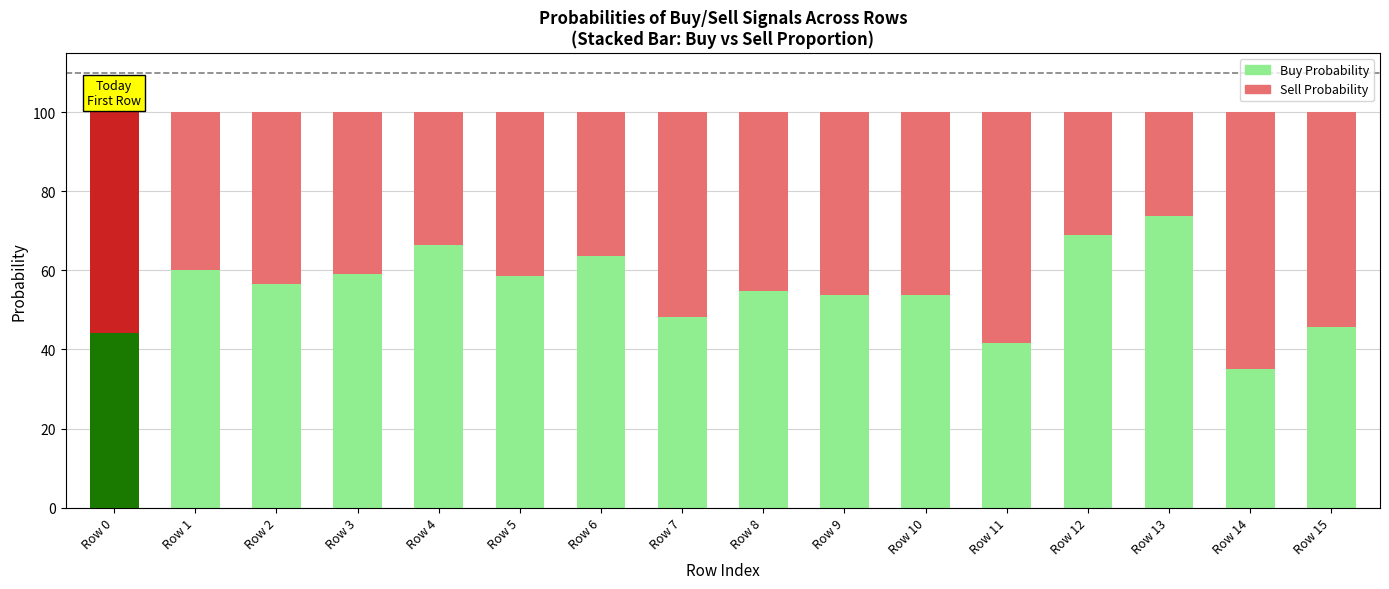

Reading left to right, list all the values displayed in this chart.

Buy Probability: Row 0=44.2	Row 1=60.1	Row 2=56.5	Row 3=59.2	Row 4=66.4	Row 5=58.5	Row 6=63.8	Row 7=48.3	Row 8=54.8	Row 9=53.7	Row 10=53.8	Row 11=41.7	Row 12=69.0	Row 13=73.6	Row 14=35.0	Row 15=45.8
Sell Probability: Row 0=55.8	Row 1=39.9	Row 2=43.5	Row 3=40.8	Row 4=33.6	Row 5=41.5	Row 6=36.2	Row 7=51.7	Row 8=45.2	Row 9=46.3	Row 10=46.2	Row 11=58.3	Row 12=31.0	Row 13=26.4	Row 14=65.0	Row 15=54.2